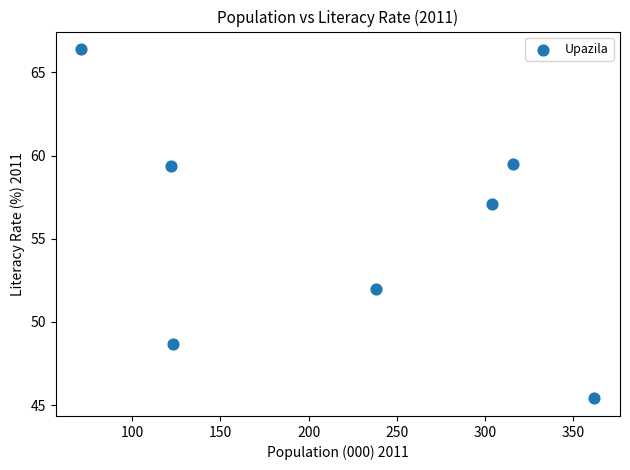

What Y value in the scatter plot is closest to 55?

57.1